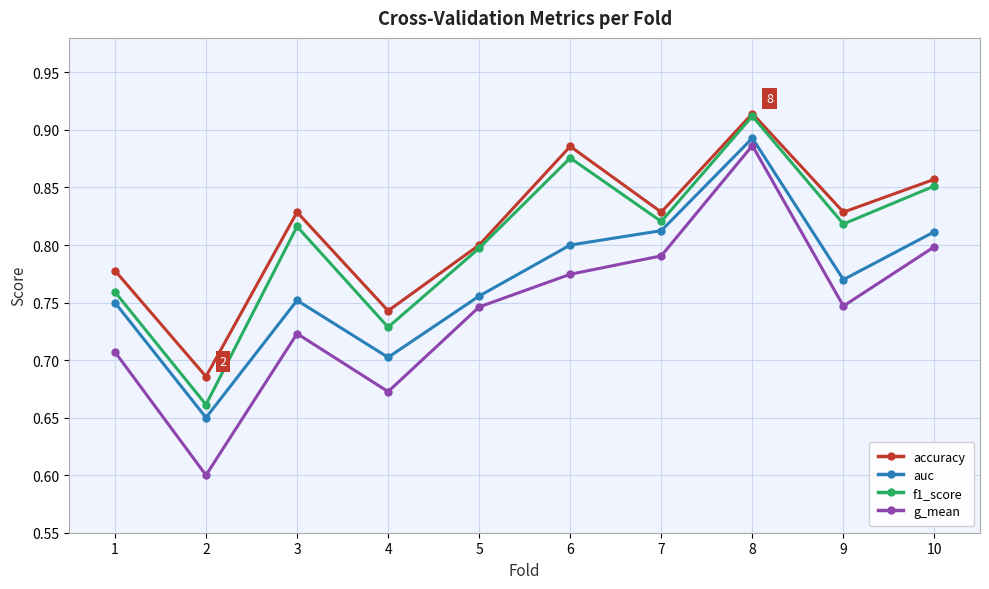

How many lines are shown in the chart?

4